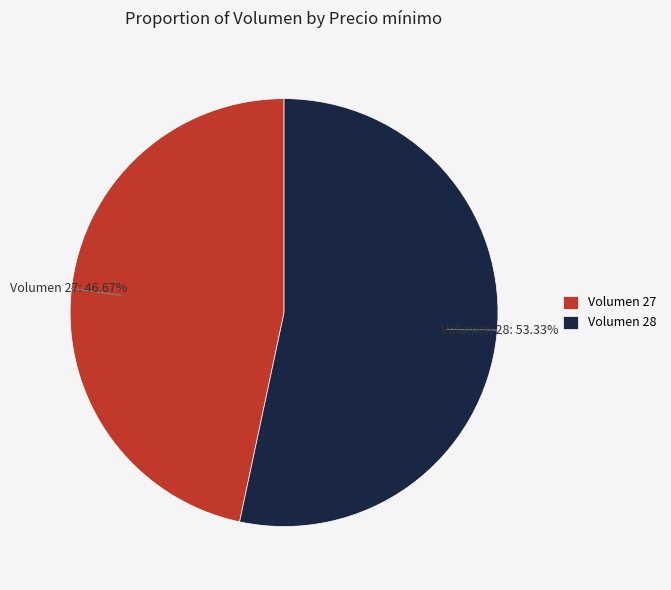

Which slice represents more than half of the pie?

Volumen 28